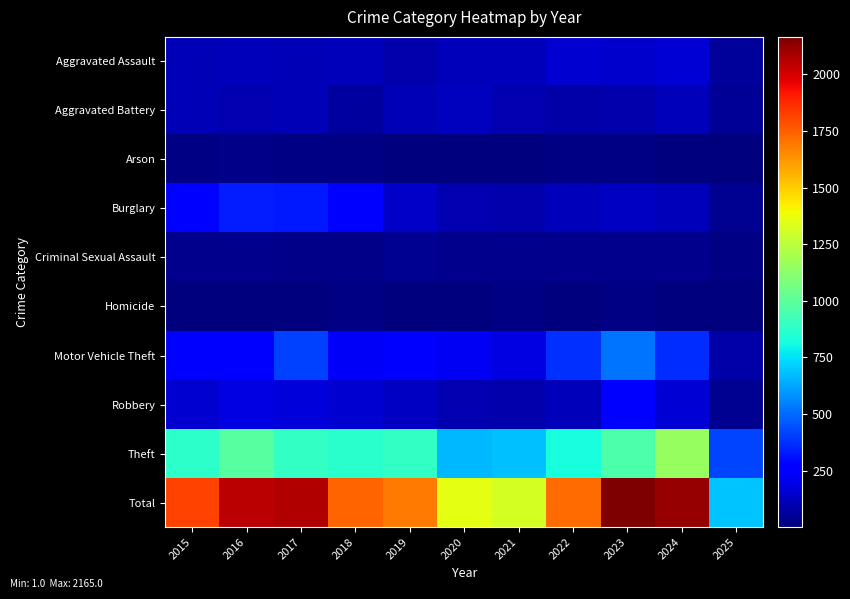

At 2019, list the series in order from smallest to largest.

Arson, Homicide, Criminal Sexual Assault, Aggravated Assault, Aggravated Battery, Robbery, Burglary, Motor Vehicle Theft, Theft, Total